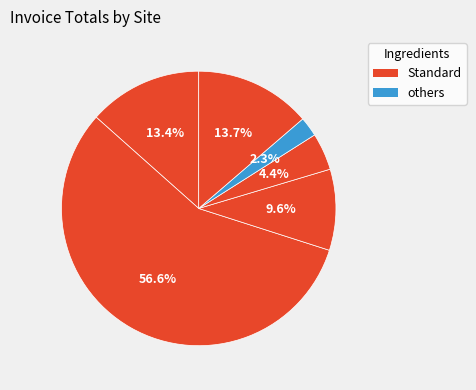

How many slices are in this pie chart?

6